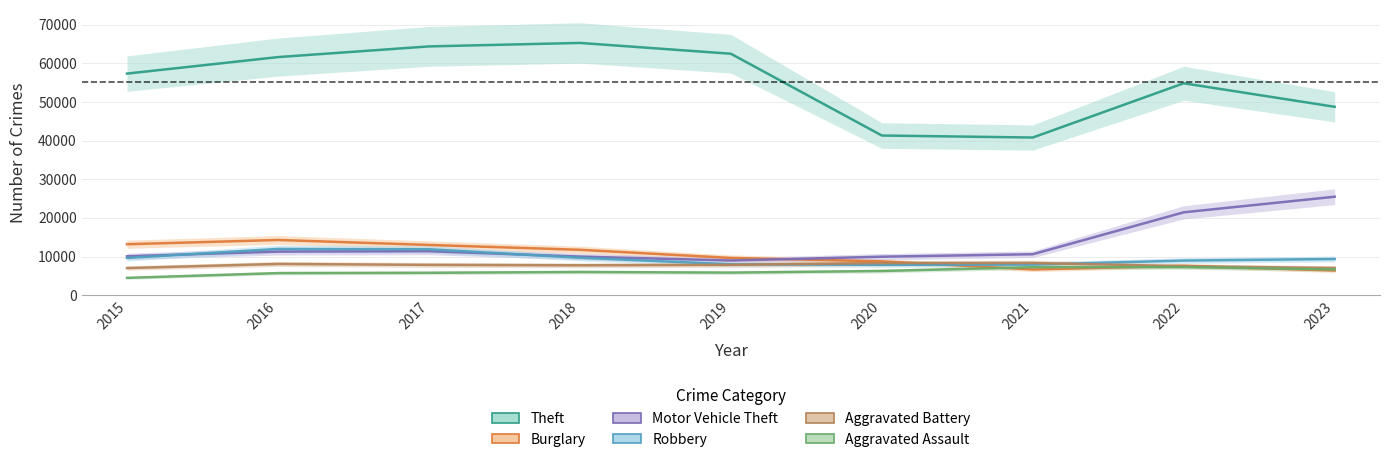

What is the sum of all Aggravated Assault values?

55275